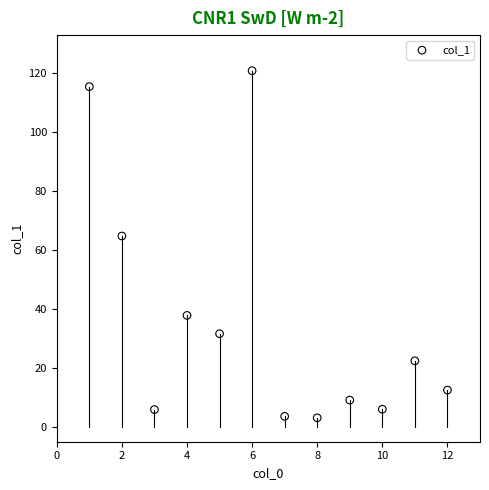

What is the range of X values (max minus min)?

11.0